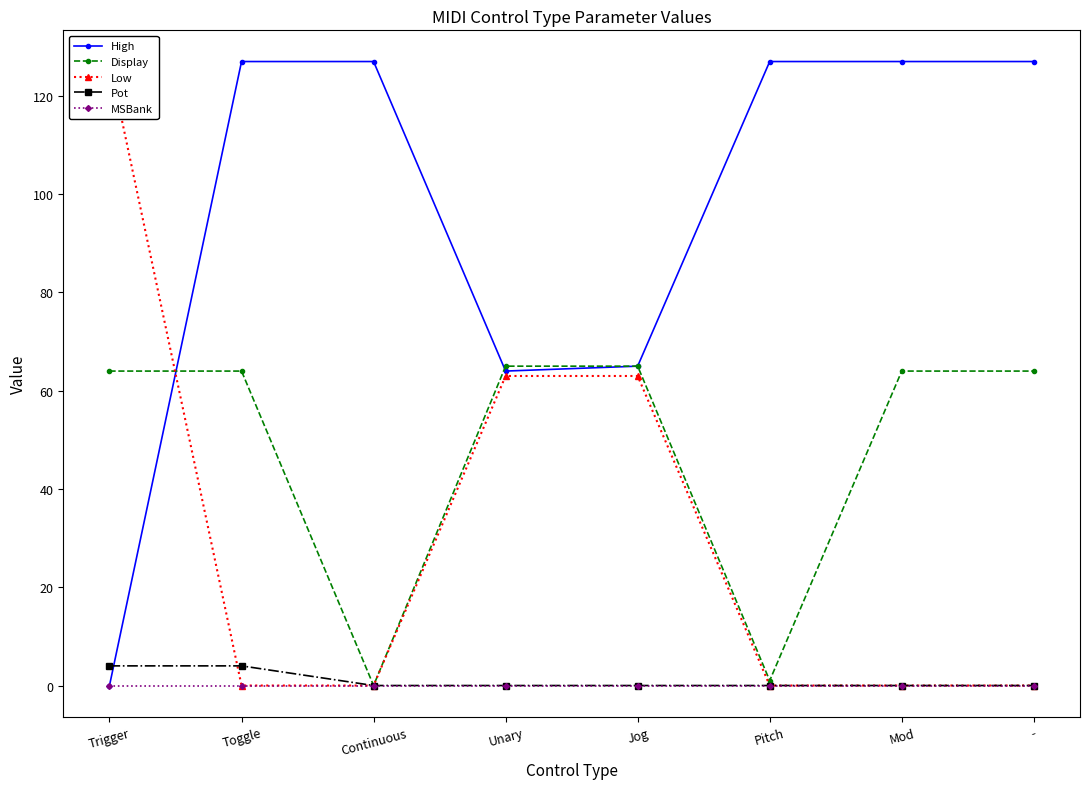

What is the difference between the highest and lowest values at Mod?

127